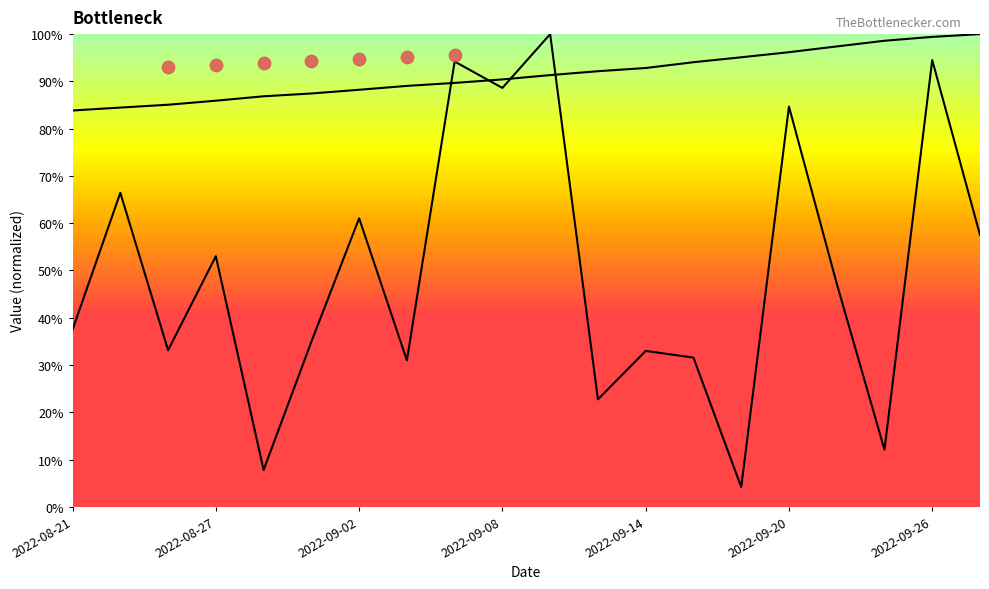

What is the total value across all series at 2022-09-24?

1.1